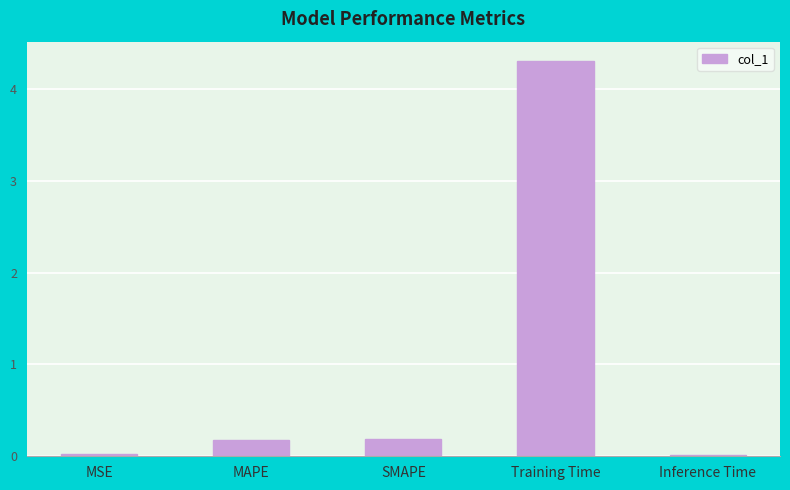

How many distinct data groups are displayed?

1